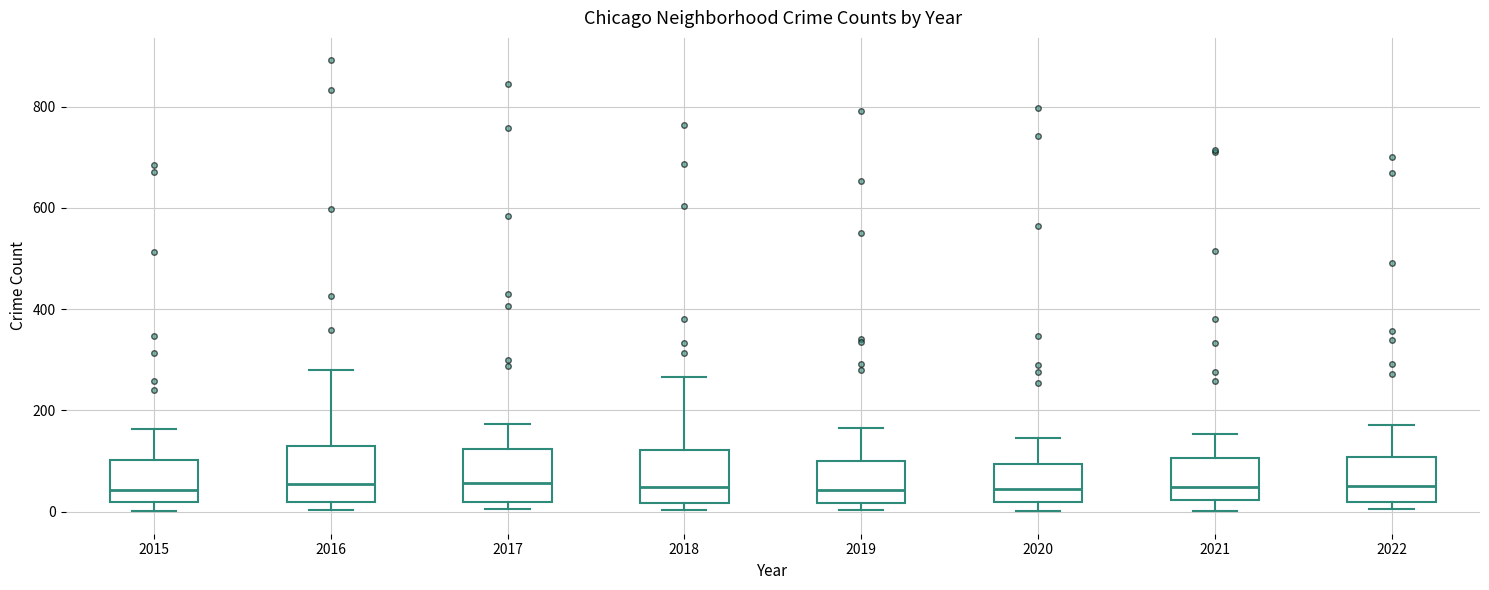

Reading left to right, read every box against the y-axis: the position of its median line, the range the box covers, and the ends of its whiskers. The values are not printed on the chart, so give them approximately, as read against the axis.

2015: median 40, box 20 to 100, whiskers 0 to 160
2016: median 60, box 20 to 120, whiskers 0 to 280
2017: median 60, box 20 to 120, whiskers 0 to 180
2018: median 40, box 20 to 120, whiskers 0 to 260
2019: median 40, box 20 to 100, whiskers 0 to 160
2020: median 40, box 20 to 100, whiskers 0 to 140
2021: median 40, box 20 to 100, whiskers 0 to 160
2022: median 60, box 20 to 100, whiskers 0 to 180